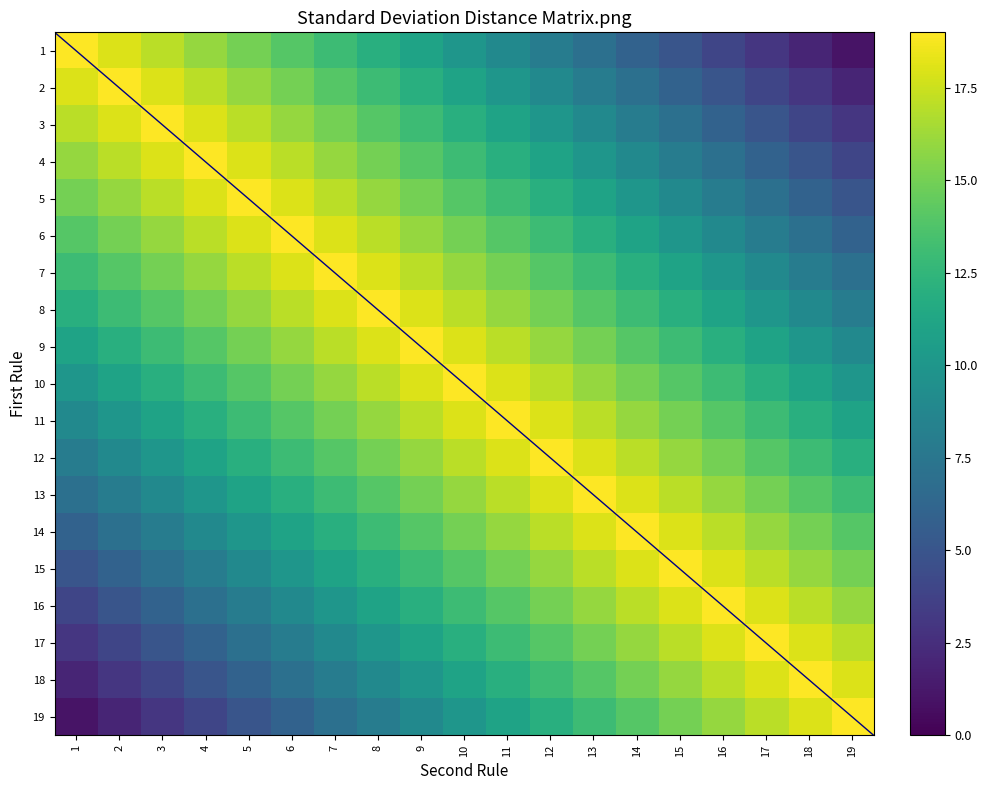

What is the maximum value shown in the chart?

19